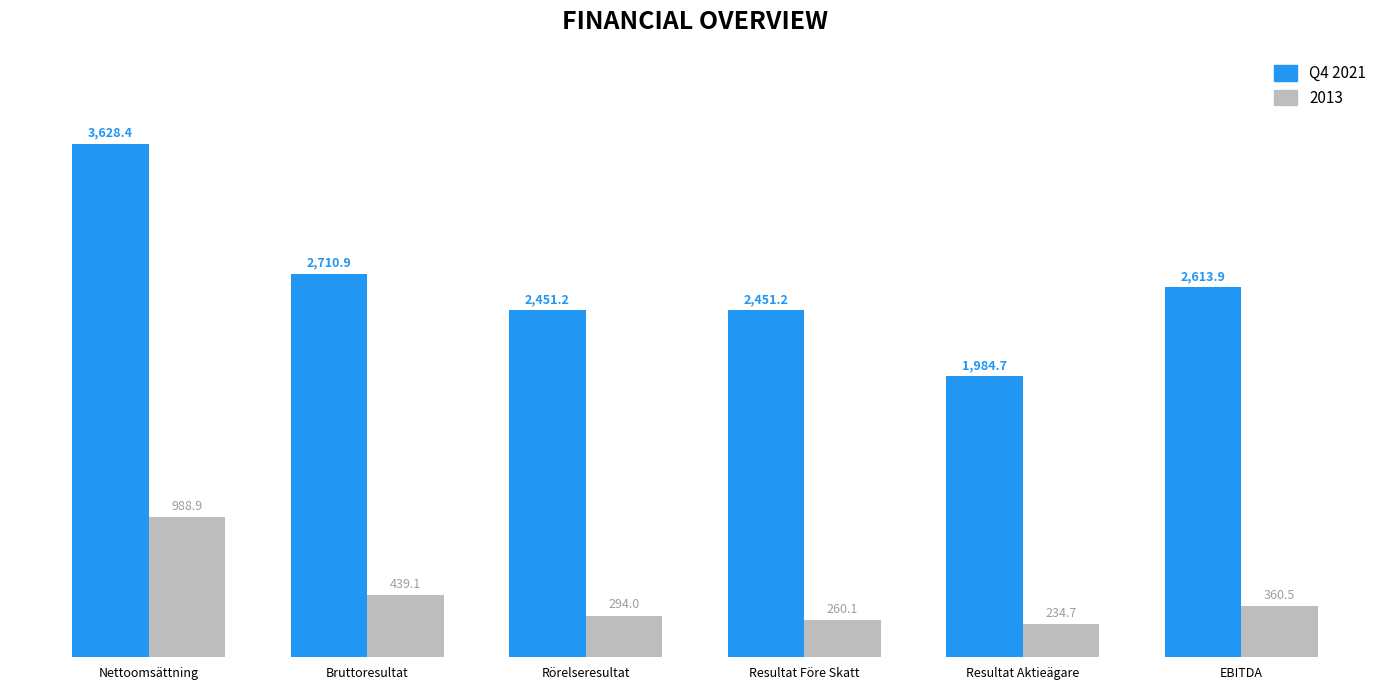

List the series in order of their overall mean, highest first.

Q4 2021, 2013